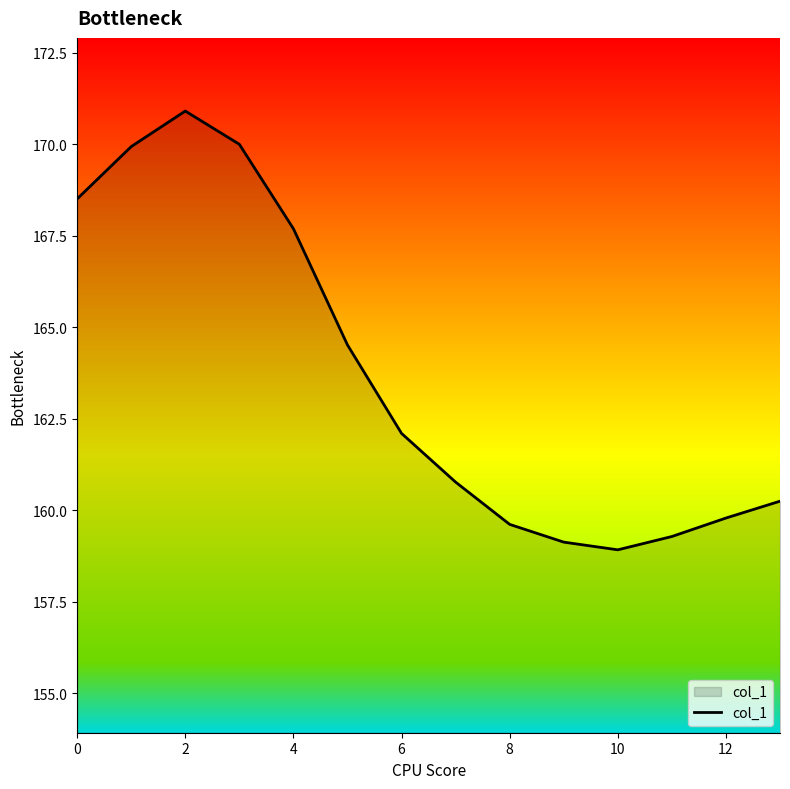

Does the chart have visible grid lines?

No